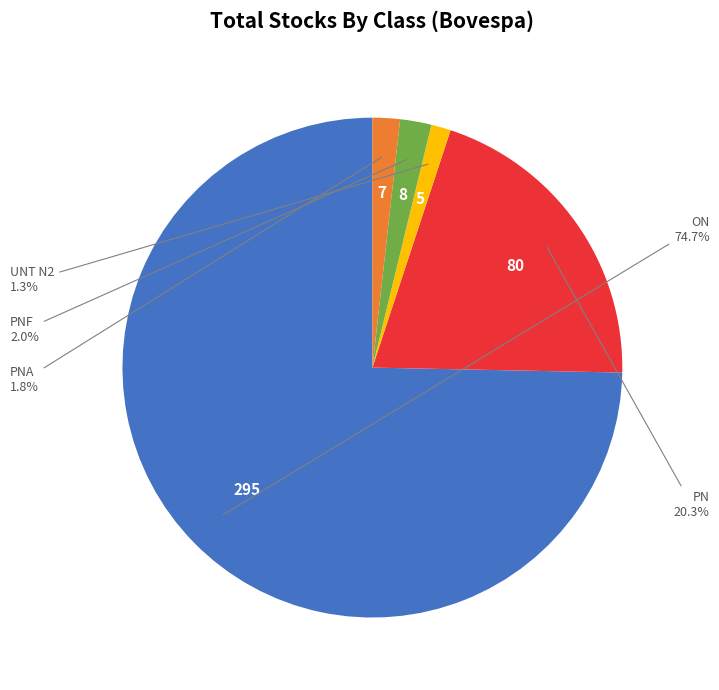

To the nearest percent, what portion does ON represent?

75%